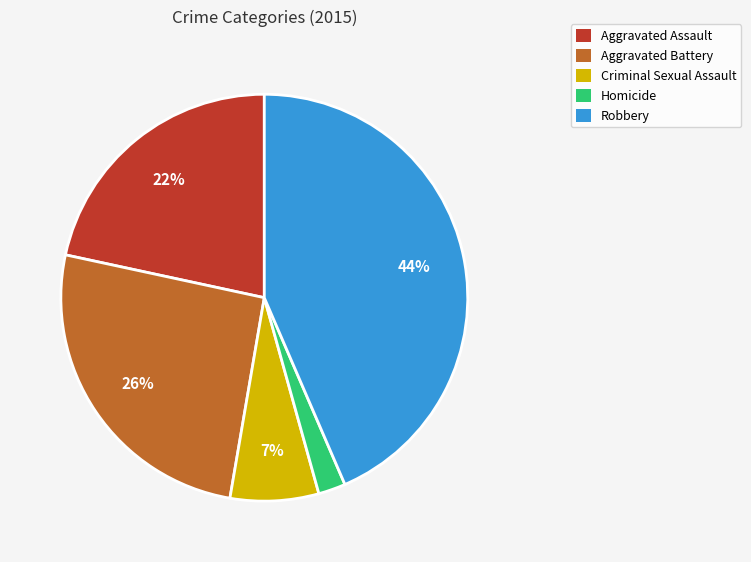

Do Criminal Sexual Assault and Aggravated Battery together represent more than half of the pie?

No